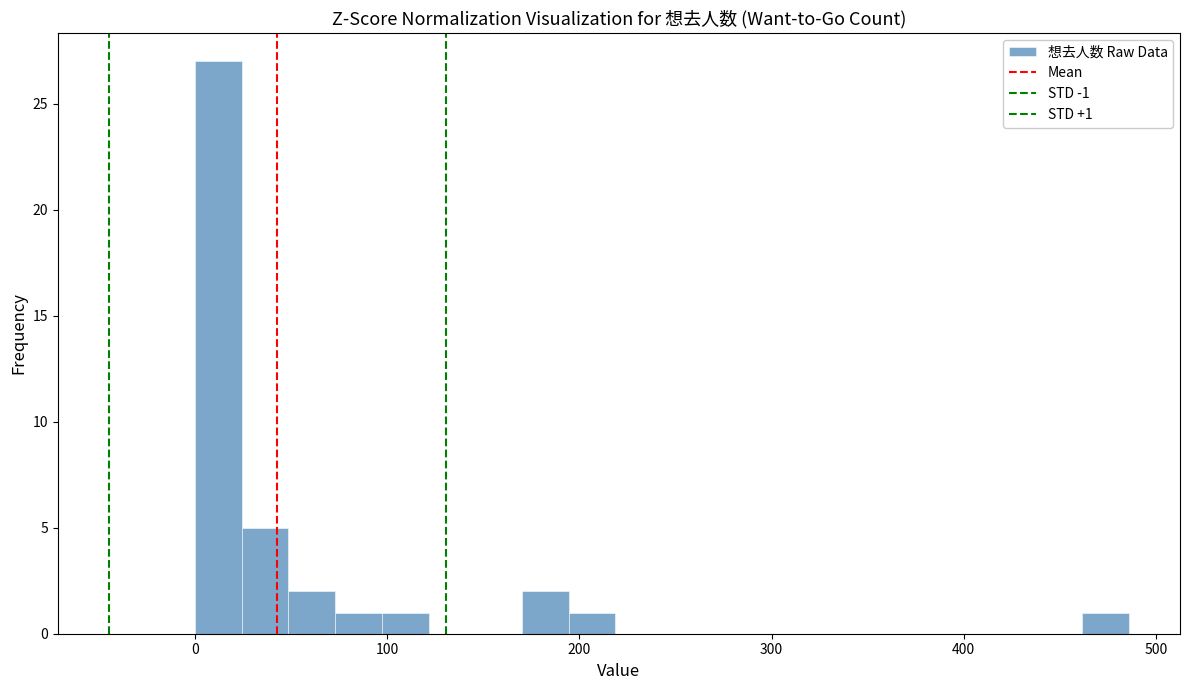

Read against the x-axis, roughly where is the centre of the tallest bar?

10